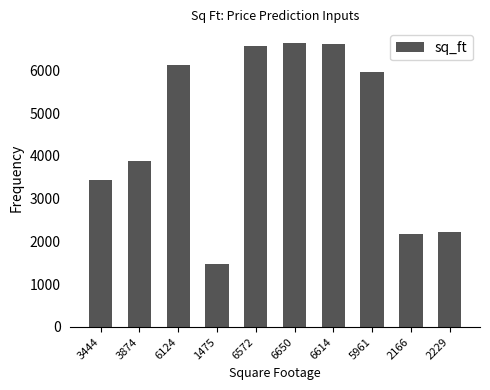

Which label corresponds to the smallest value in the chart?

1475